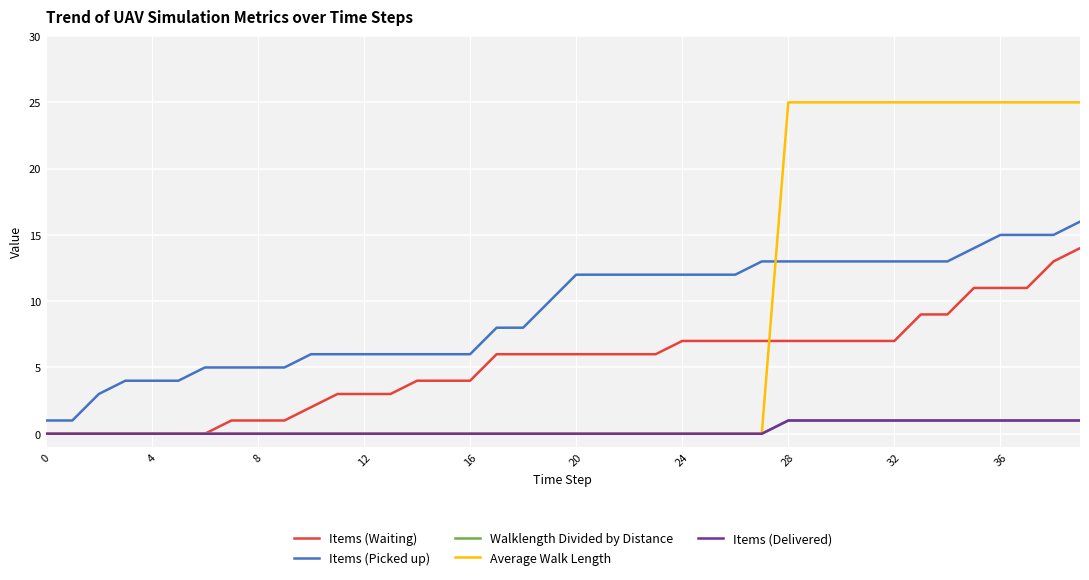

Reading left to right, list all the values displayed in this chart.

Items (Waiting): 0.0	0.0	0.0	0.0	0.0	0.0	0.0	1.0	1.0	1.0	2.0	3.0	3.0	3.0	4.0	4.0	4.0	6.0	6.0	6.0	6.0	6.0	6.0	6.0	7.0	7.0	7.0	7.0	7.0	7.0	7.0	7.0	7.0	9.0	9.0	11.0	11.0	11.0	13.0	14.0
Items (Picked up): 1.0	1.0	3.0	4.0	4.0	4.0	5.0	5.0	5.0	5.0	6.0	6.0	6.0	6.0	6.0	6.0	6.0	8.0	8.0	10.0	12.0	12.0	12.0	12.0	12.0	12.0	12.0	13.0	13.0	13.0	13.0	13.0	13.0	13.0	13.0	14.0	15.0	15.0	15.0	16.0
Walklength Divided by Distance: 0.0	0.0	0.0	0.0	0.0	0.0	0.0	0.0	0.0	0.0	0.0	0.0	0.0	0.0	0.0	0.0	0.0	0.0	0.0	0.0	0.0	0.0	0.0	0.0	0.0	0.0	0.0	0.0	1.0	1.0	1.0	1.0	1.0	1.0	1.0	1.0	1.0	1.0	1.0	1.0
Average Walk Length: 0.0	0.0	0.0	0.0	0.0	0.0	0.0	0.0	0.0	0.0	0.0	0.0	0.0	0.0	0.0	0.0	0.0	0.0	0.0	0.0	0.0	0.0	0.0	0.0	0.0	0.0	0.0	0.0	25.0	25.0	25.0	25.0	25.0	25.0	25.0	25.0	25.0	25.0	25.0	25.0
Items (Delivered): 0.0	0.0	0.0	0.0	0.0	0.0	0.0	0.0	0.0	0.0	0.0	0.0	0.0	0.0	0.0	0.0	0.0	0.0	0.0	0.0	0.0	0.0	0.0	0.0	0.0	0.0	0.0	0.0	1.0	1.0	1.0	1.0	1.0	1.0	1.0	1.0	1.0	1.0	1.0	1.0